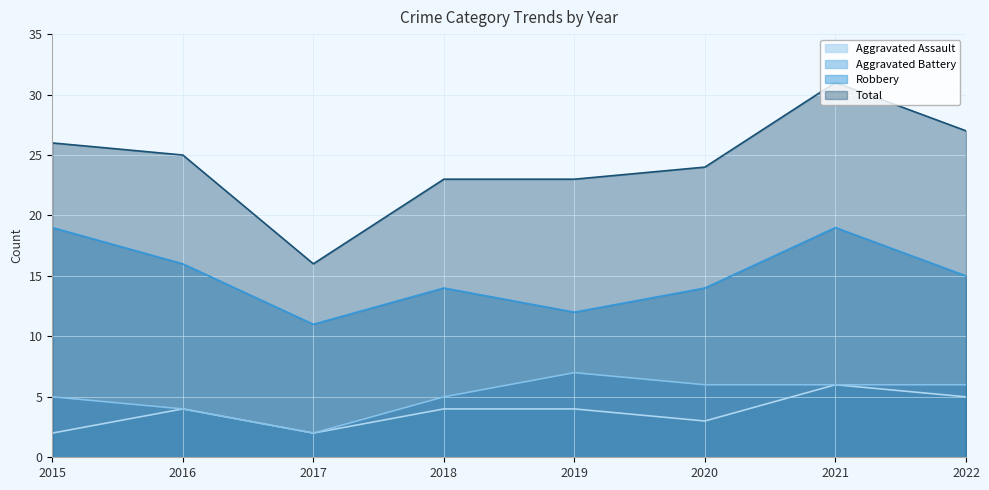

What is the value of the Aggravated Assault point at the 5th from the left?

4